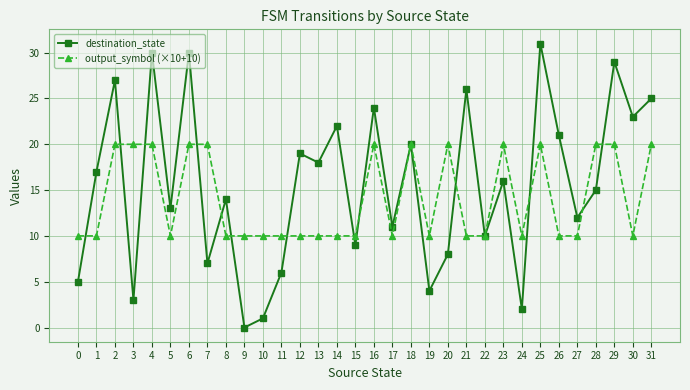

At how many categories does at least one series exceed 15?

20